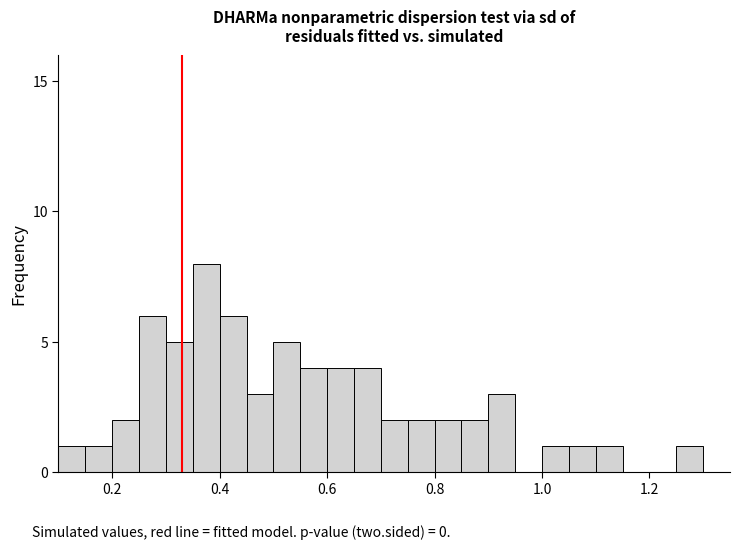

Around what value on the x-axis is the tallest bar? Give the approximate position of its centre, as read against the axis.

0.38